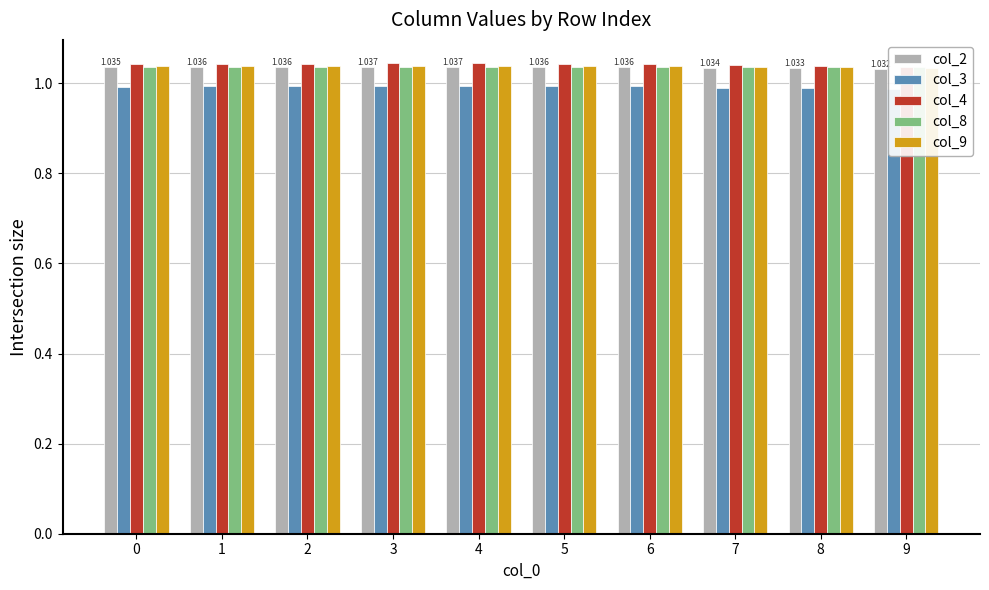

Does the chart contain stacked bars?

No